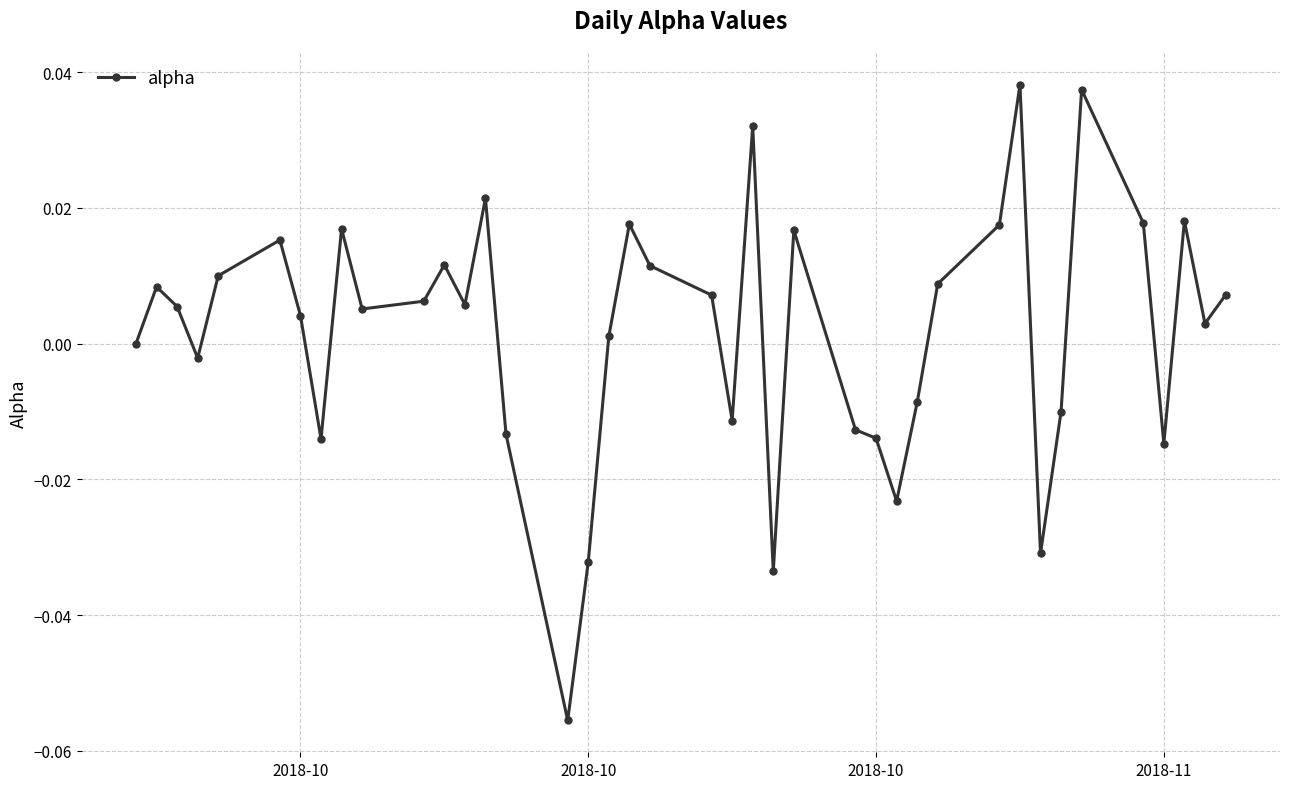

Where is the first local maximum?

2018-10